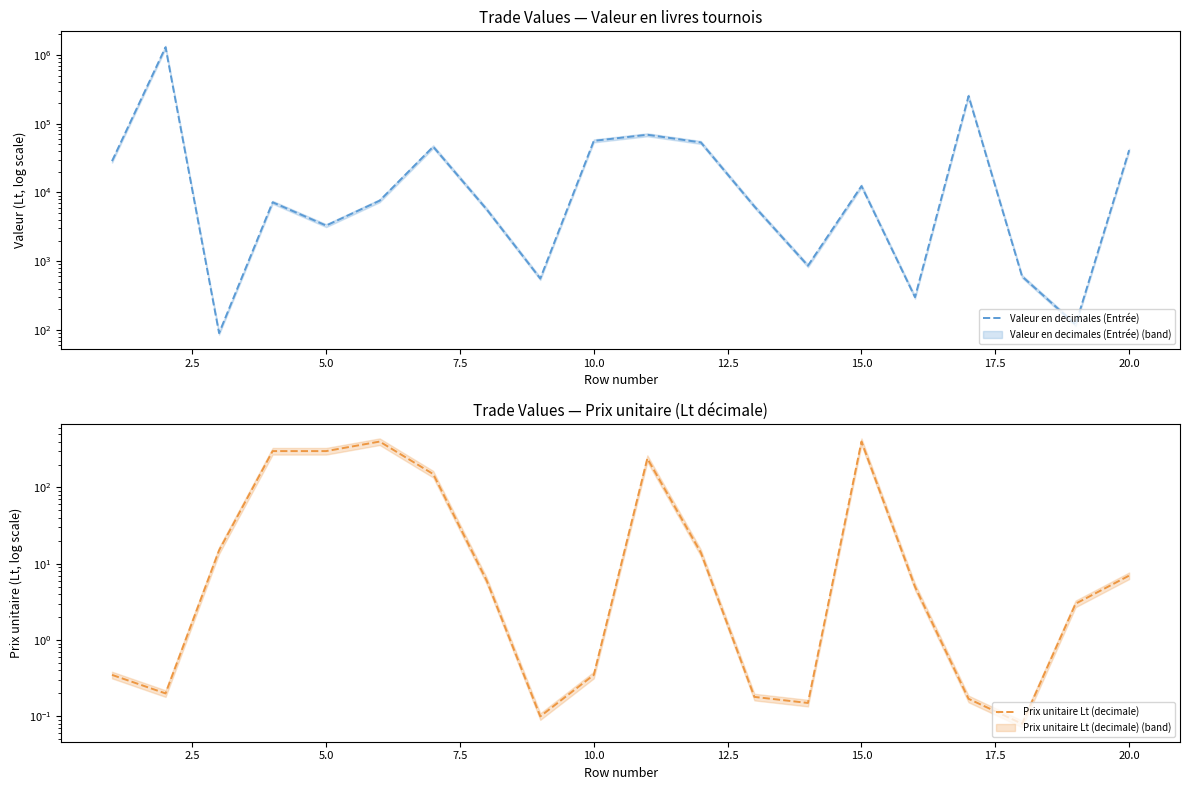

What is the highest value of the Valeur en decimales (Entrée) series?

1295810.0